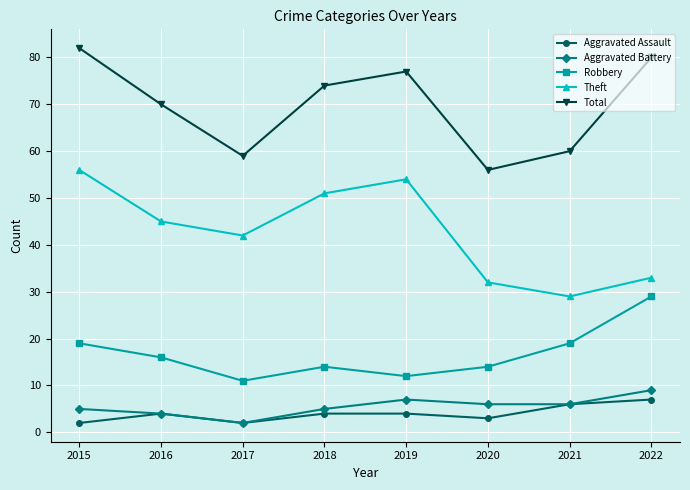

What is the maximum value for Total?

82